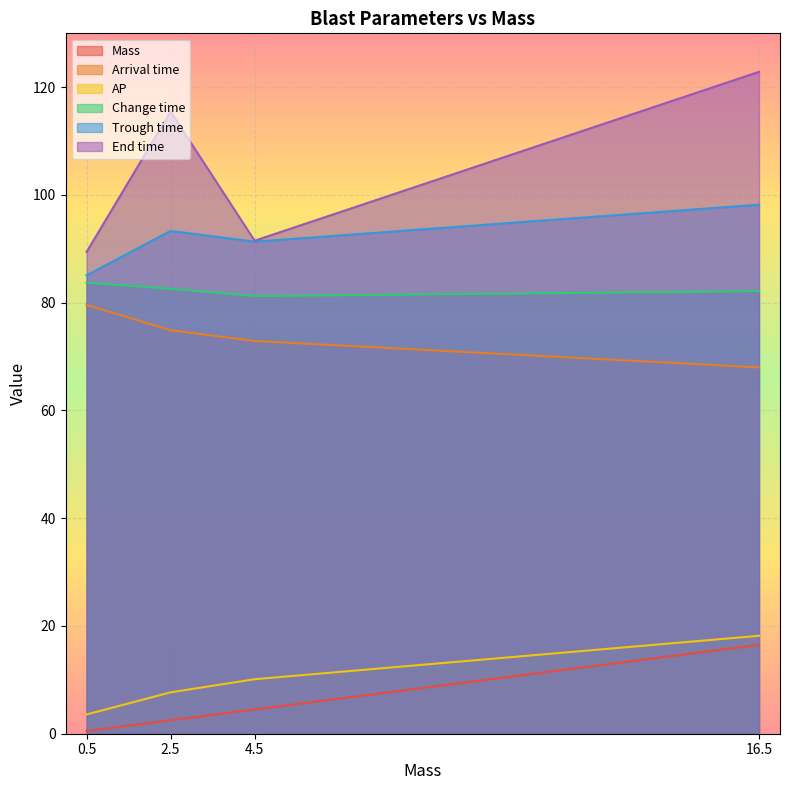

At which category is the sum across all series the highest?

16.5